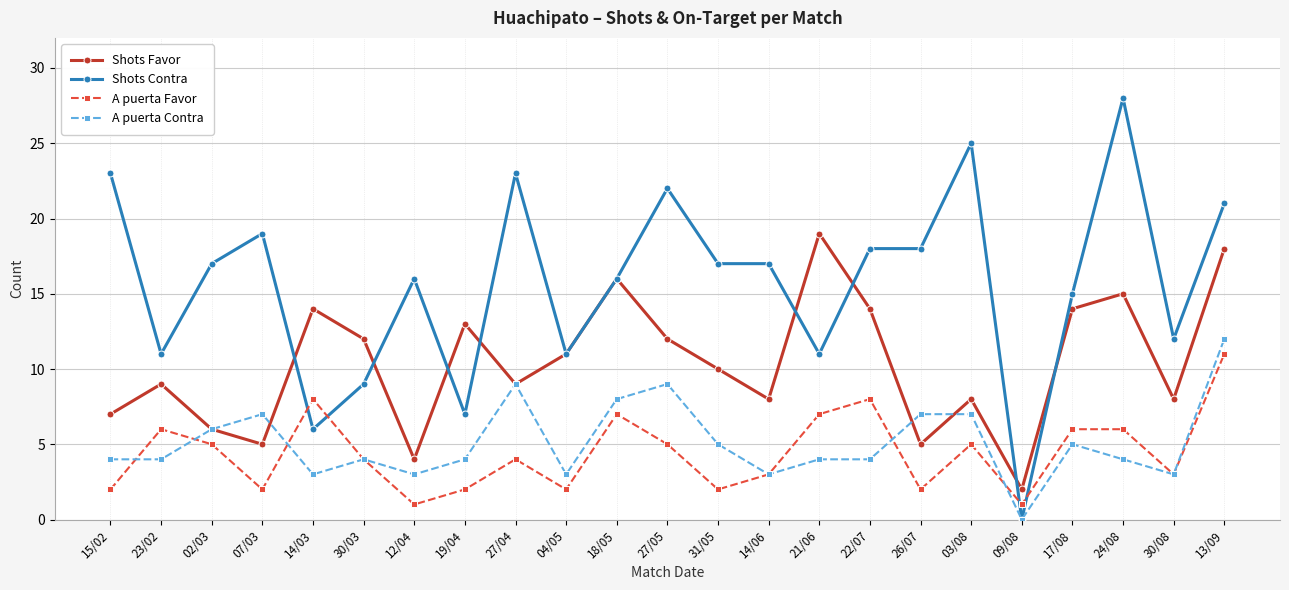

How many categories are shown in the chart?

23